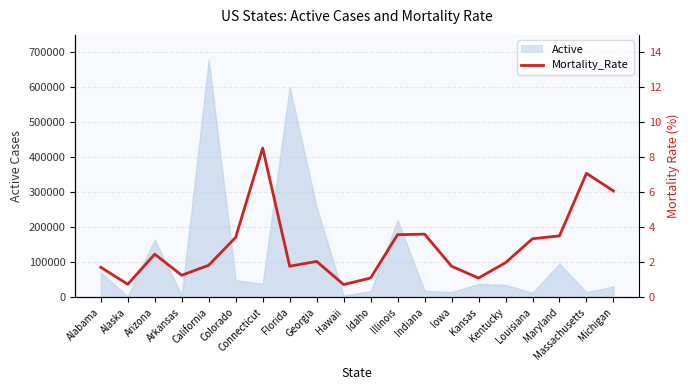

How many values exceed 2?

10